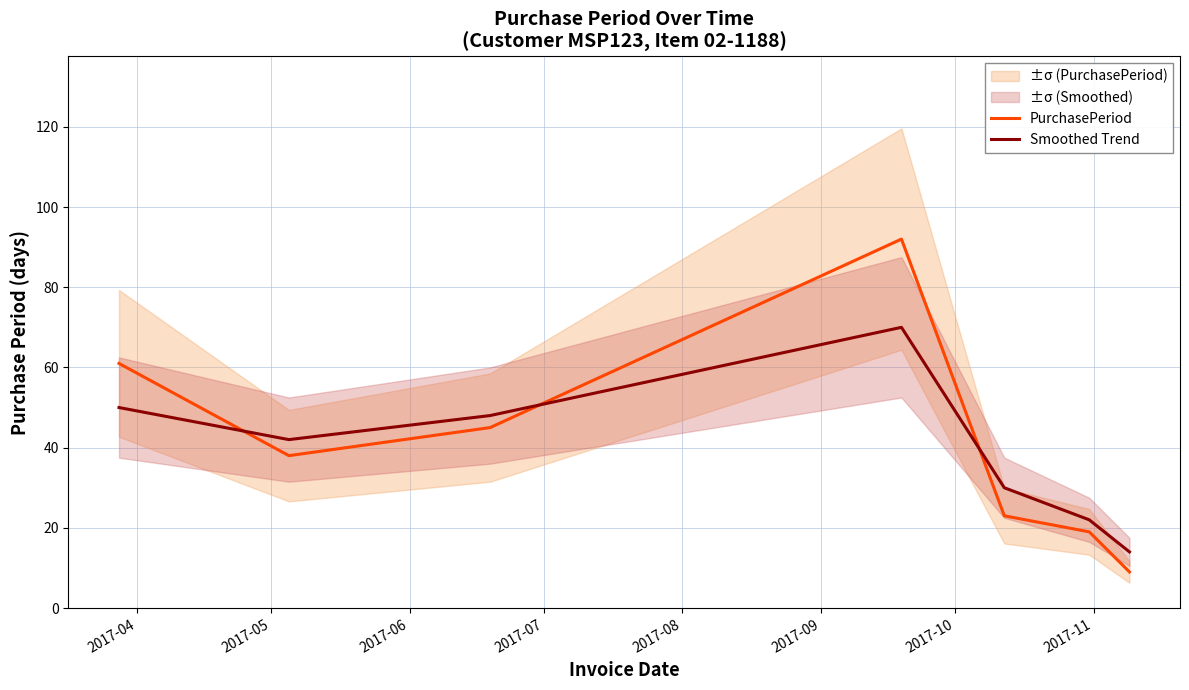

True or false: PurchasePeriod and Smoothed Trend intersect in this chart.

True